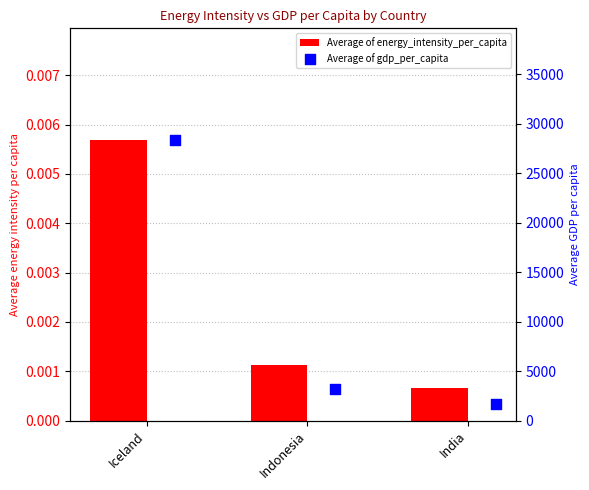

Which series has the widest spread of Y values?

Average of gdp_per_capita